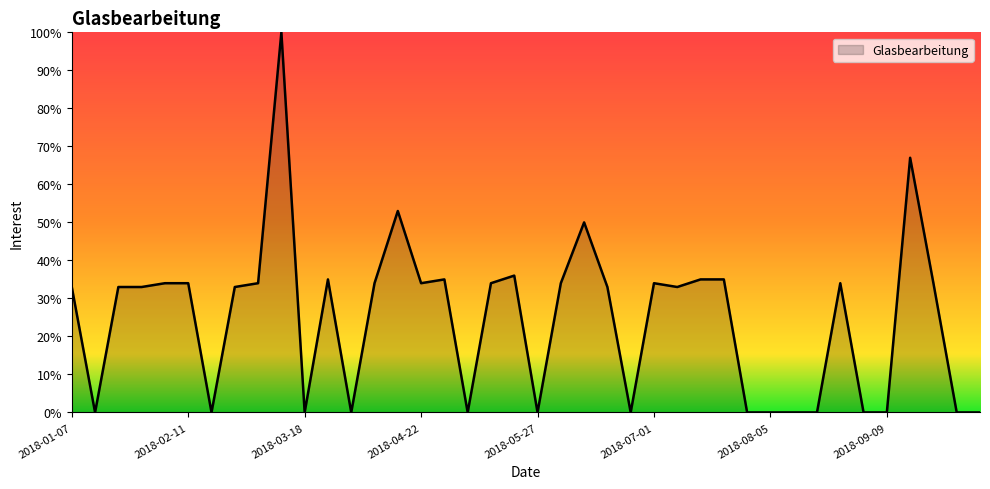

What is the greatest value displayed?

100